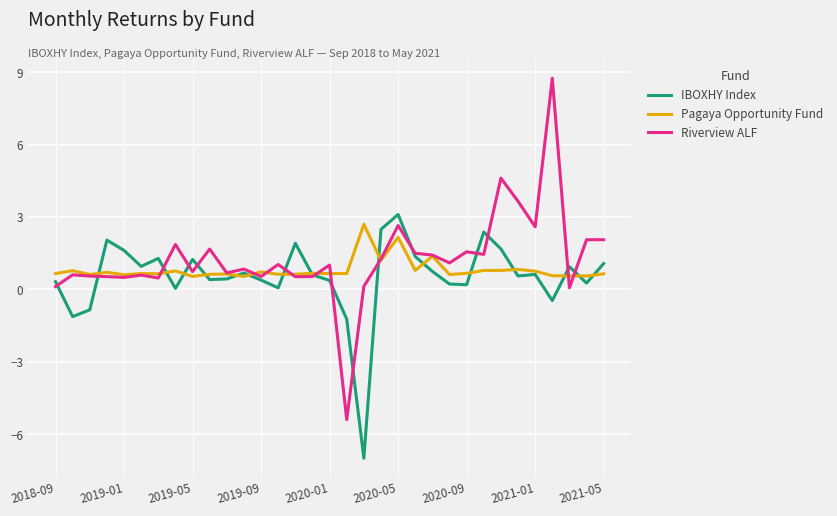

List the series in order of their peak value, highest first.

Riverview ALF, IBOXHY Index, Pagaya Opportunity Fund